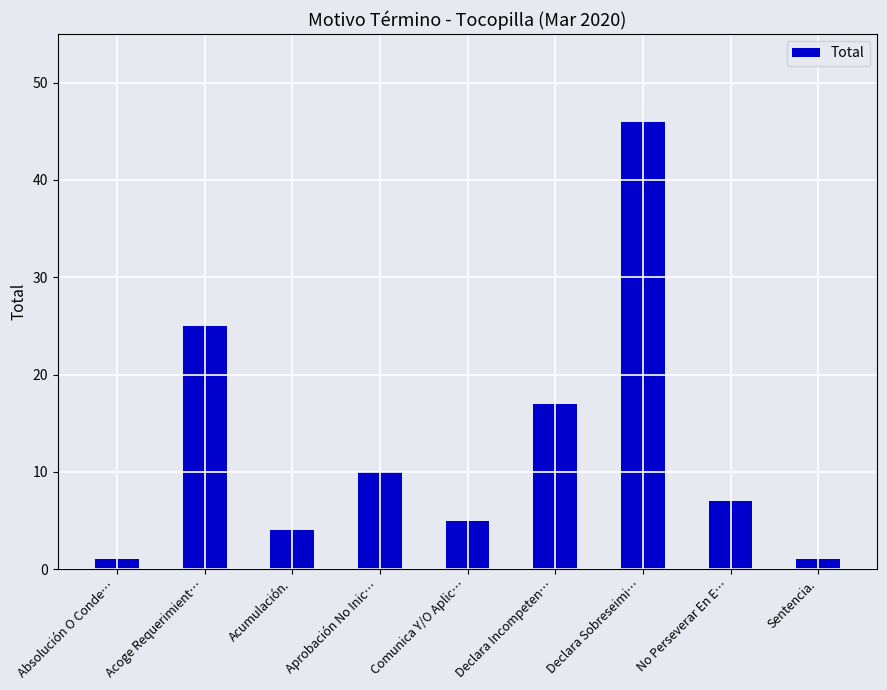

What is the approximate value at Declara Sobreseimi…, to the nearest 10?

50